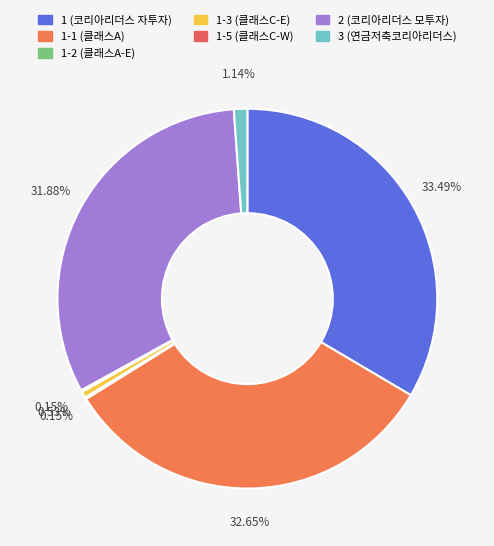

To the nearest percent, what is the average slice percentage?

14%